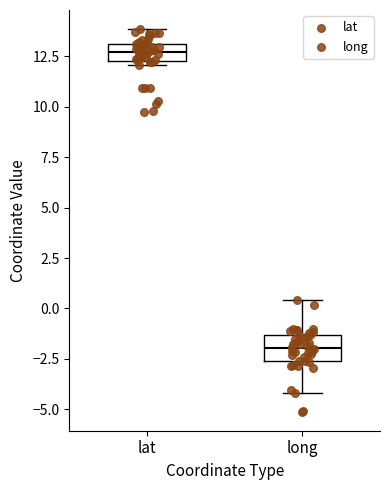

Reading left to right, read every box against the y-axis: the position of its median line, the range the box covers, and the ends of its whiskers. The values are not printed on the chart, so give them approximately, as read against the axis.

lat: median 12.5 (inside the box), box 12.5 to 13.0, whiskers 12.0 to 14.0
long: median -2.0, box -2.5 to -1.5, whiskers -4.0 to 0.5